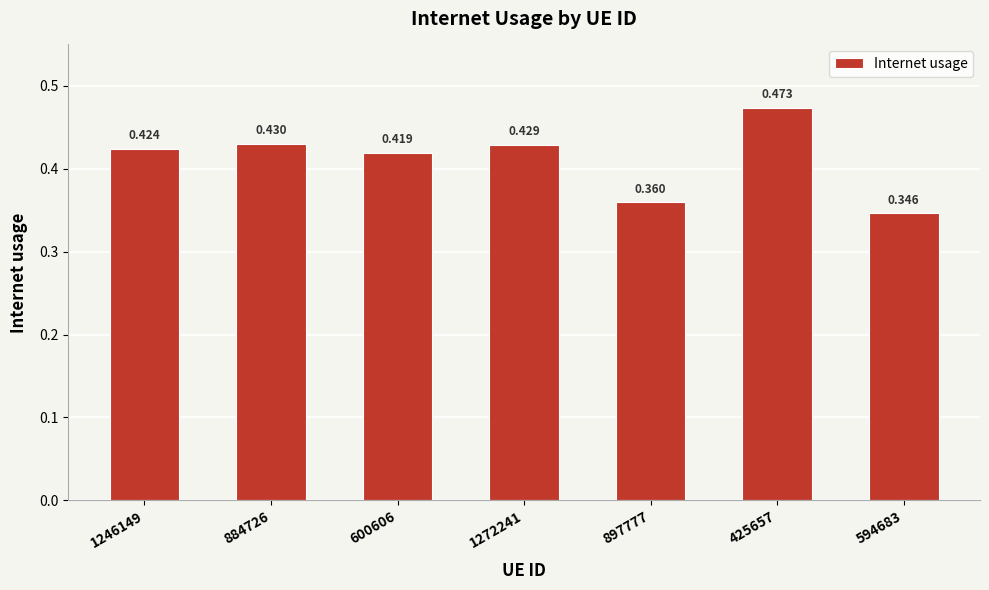

Reading right to left, extract all data points from this chart.

0.3	0.5	0.4	0.4	0.4	0.4	0.4